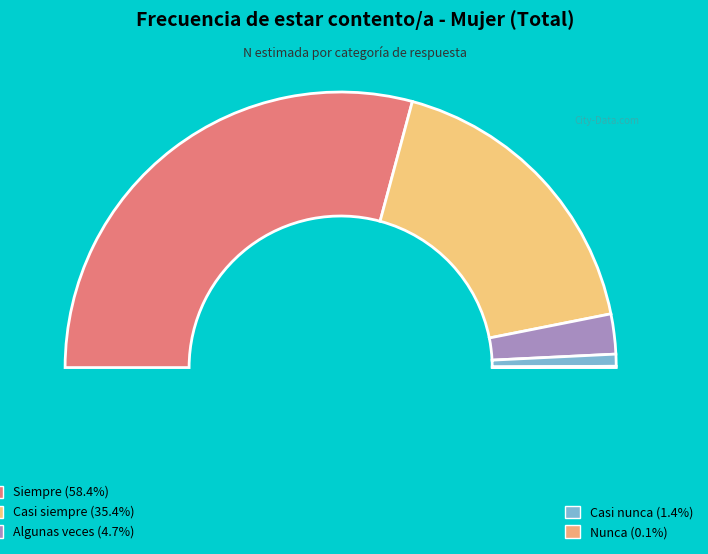

To the nearest percent, what percentage of the pie is Casi siempre?

35%